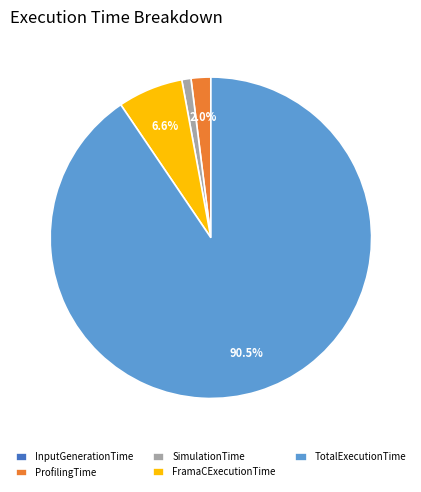

What percentage is the FramaCExecutionTime slice, to the nearest percent?

7%